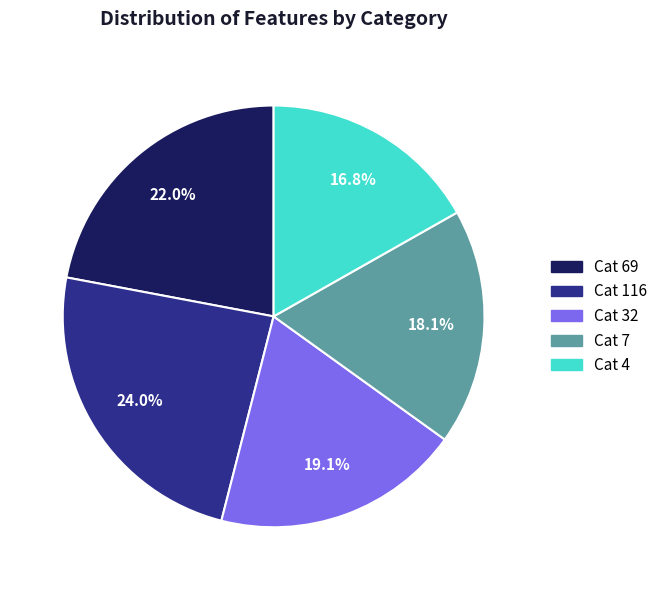

Between Cat 7 and Cat 4, which is larger?

Cat 7